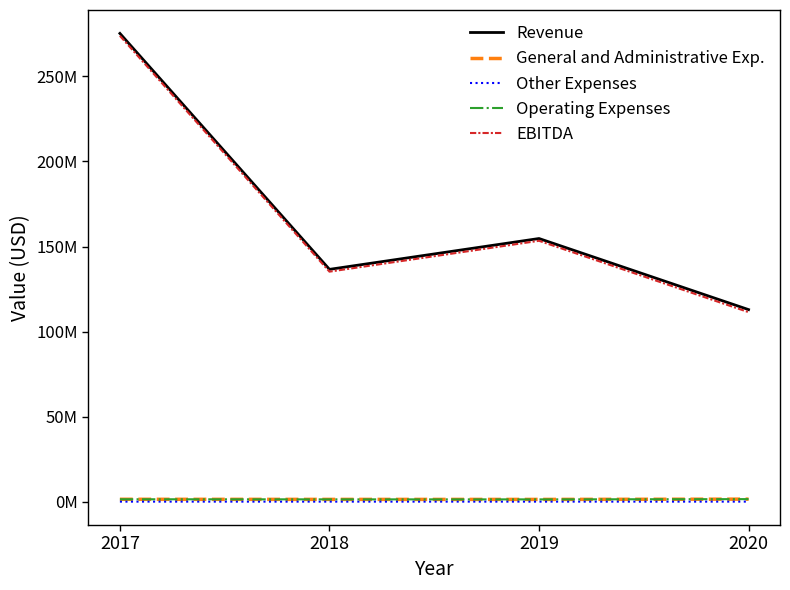

The value of Operating Expenses at 2019 is 1331042. True or false?

True